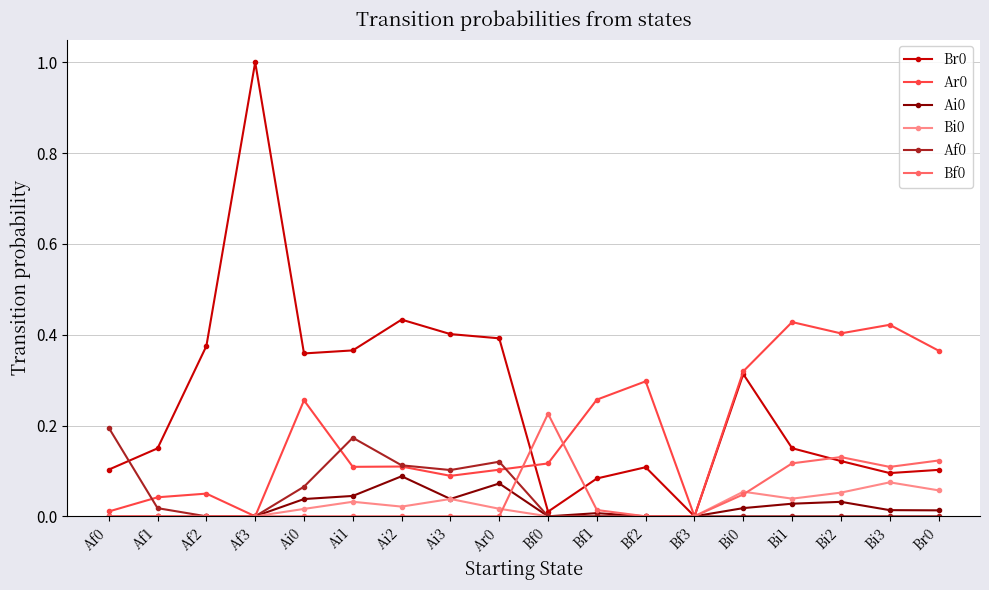

At which category does the chart reach its peak across all series?

Af3